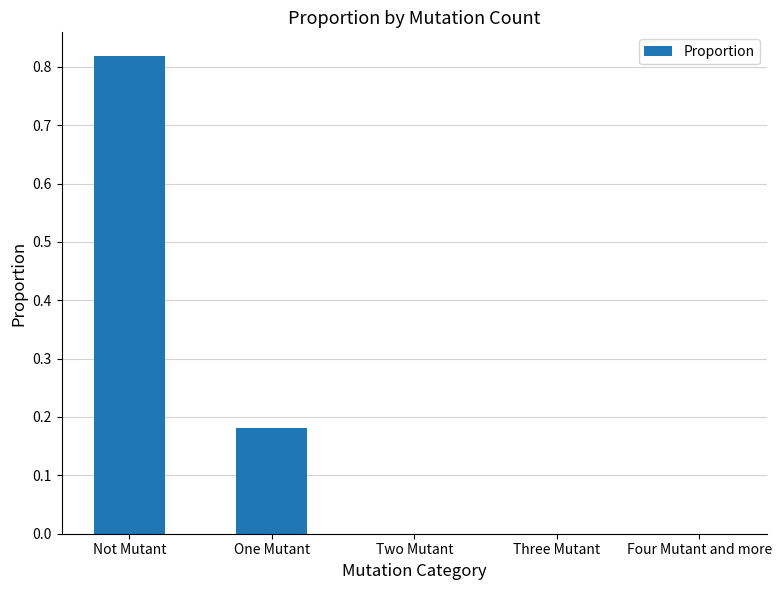

The value at Not Mutant is 0.5. True or false?

False